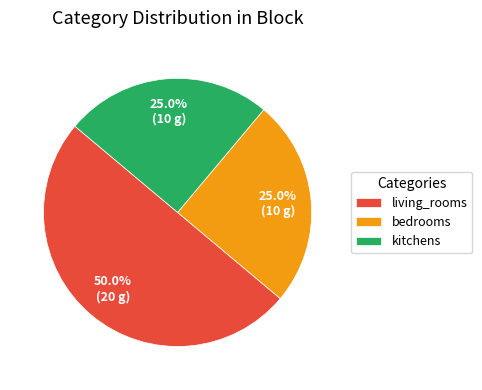

The kitchens slice represents 25% of the pie. True or false?

True